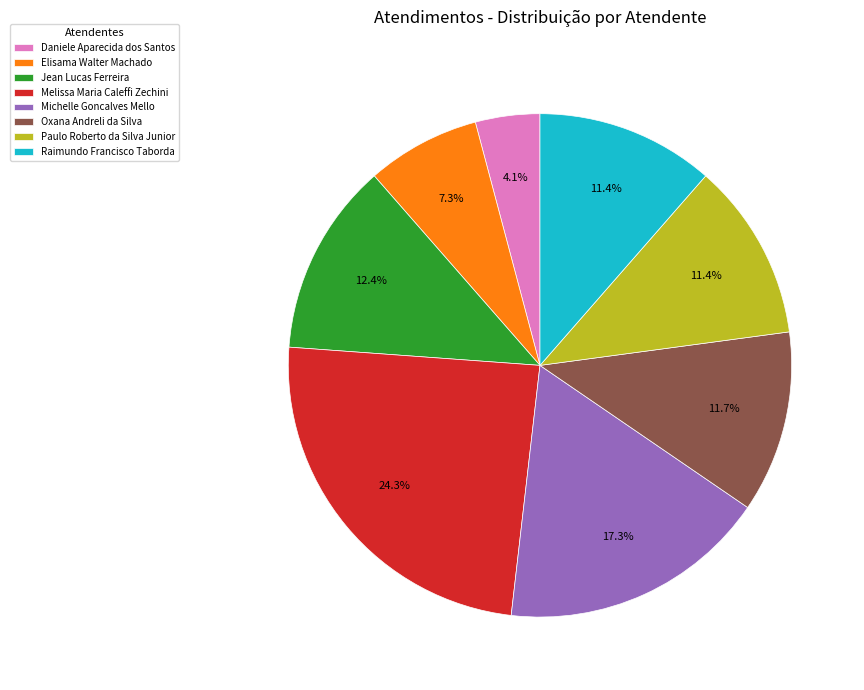

How many segments does this pie chart have?

8